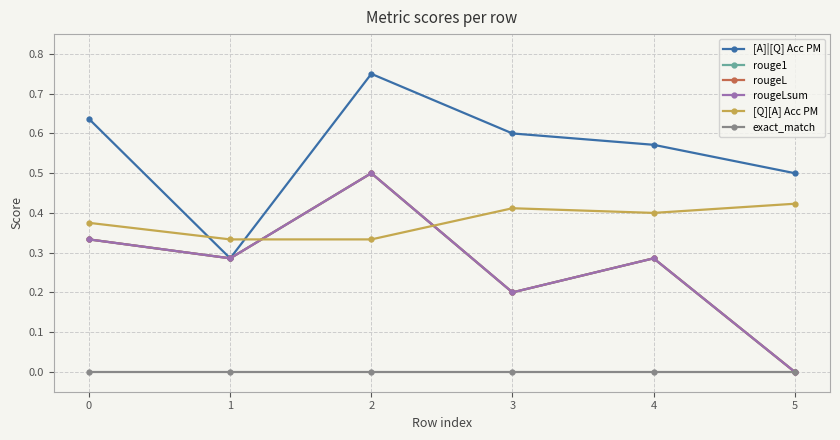

At which category is the sum across all series the highest?

2